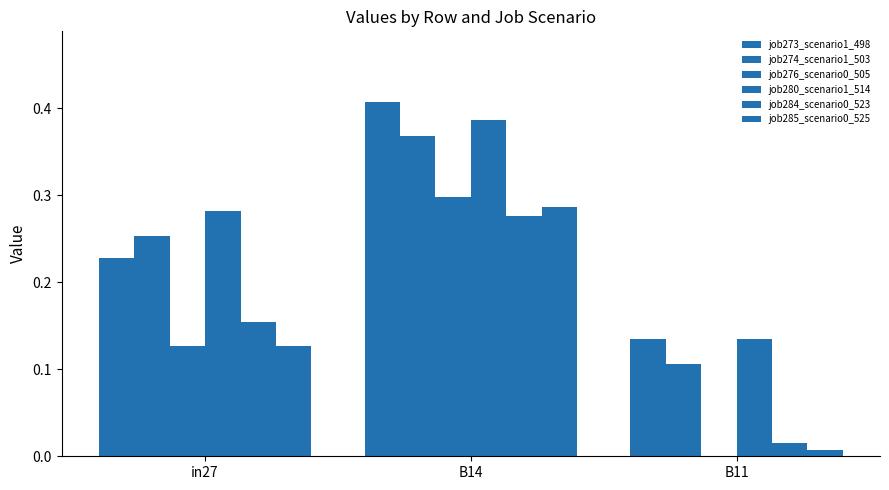

What is the difference between the highest and lowest values at B11?

0.1